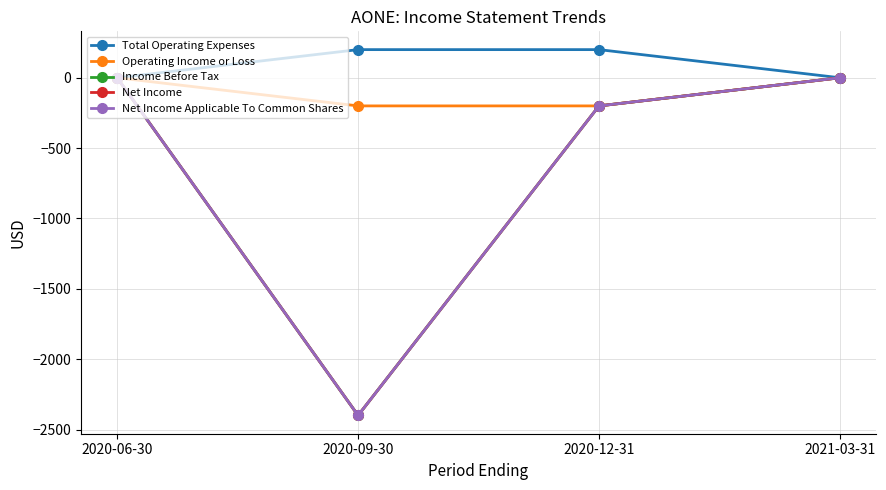

What is the average value of the Income Before Tax series?

-650